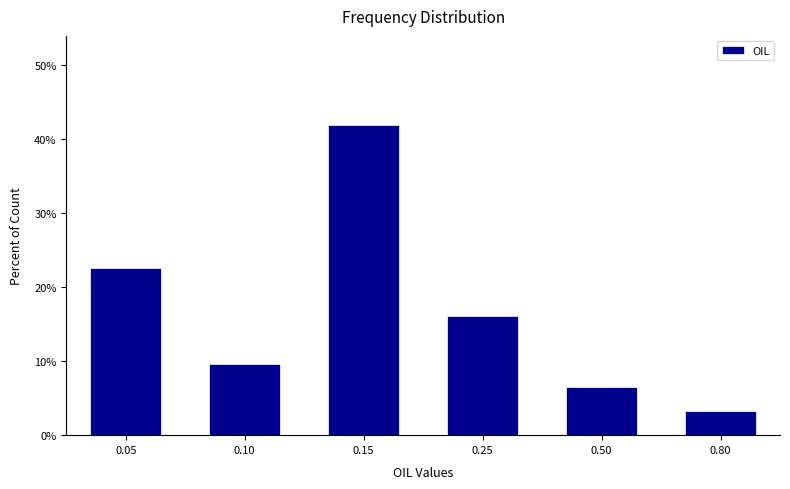

Reading left to right, transcribe all the data shown in this chart.

0.05=22.6	0.10=9.7	0.15=41.9	0.25=16.1	0.50=6.5	0.80=3.2